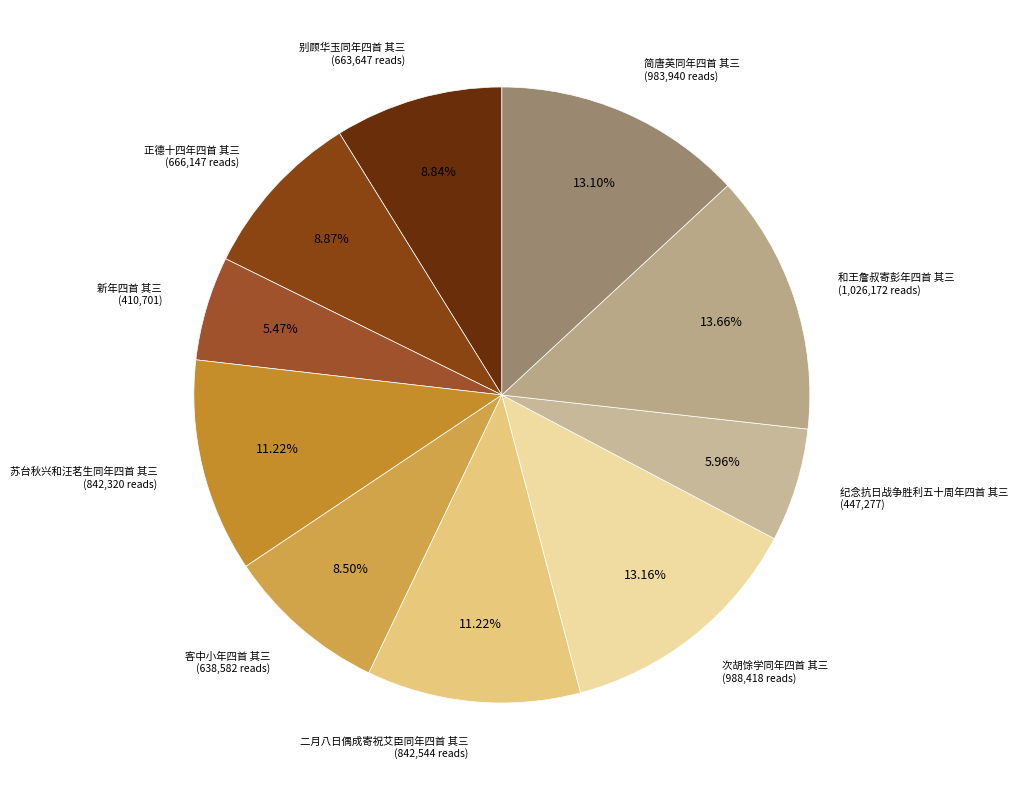

Count the number of slices in the pie.

10